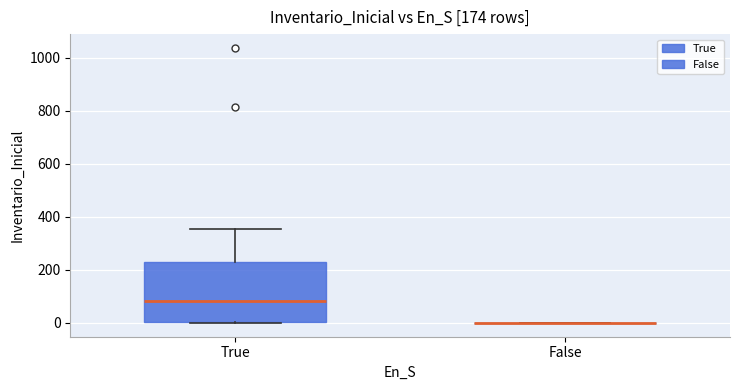

Which box is the tallest, from its lower edge to its upper edge?

True